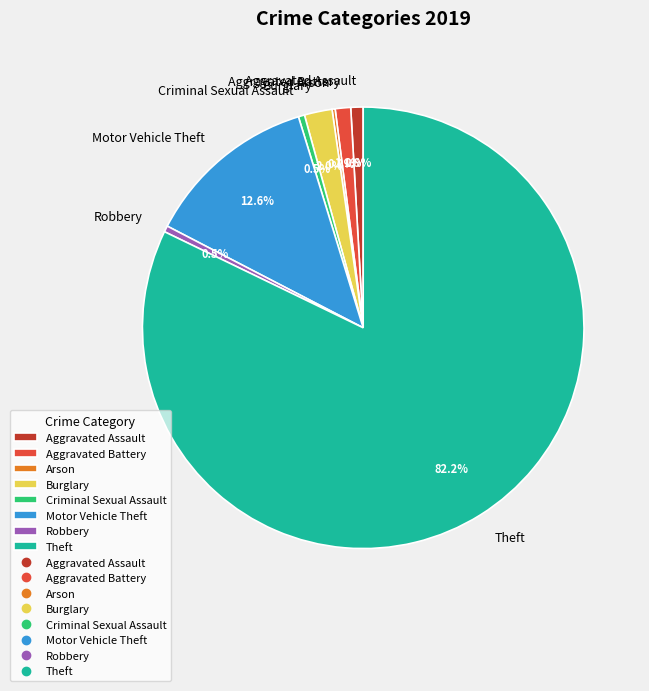

Is the sum of Motor Vehicle Theft and Theft greater than half?

Yes